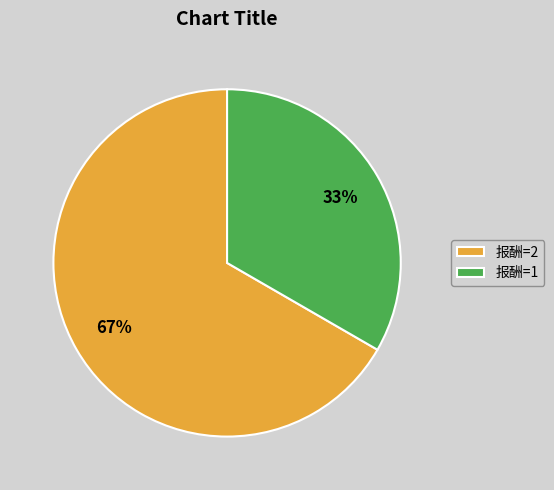

What is the majority slice?

报酬=2